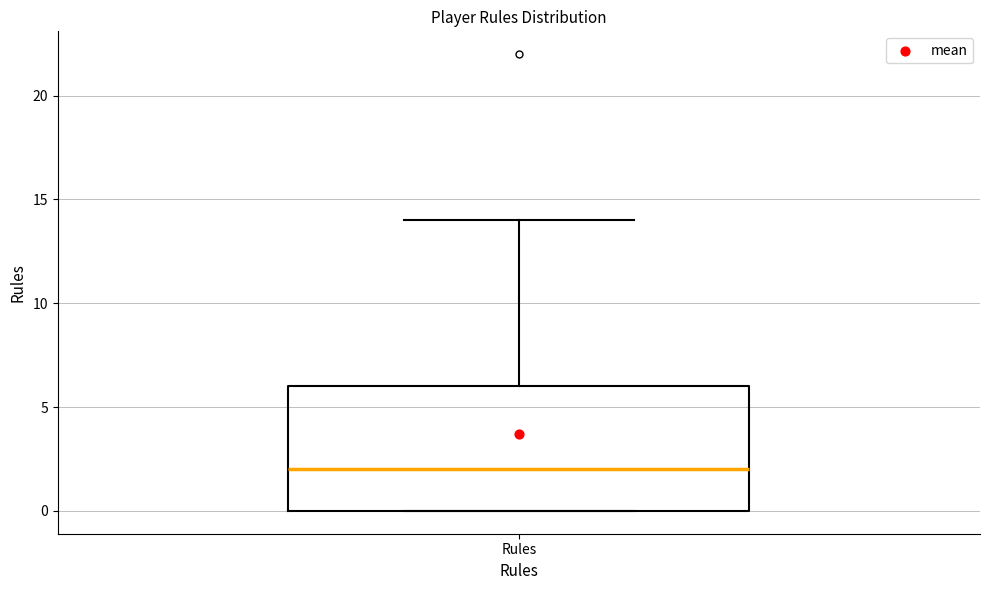

Read this box plot against the y-axis: the position of the median line, the range covered by the box, and the ends of both whiskers. The values are not printed on the chart, so give them approximately, as read against the axis.

median 2, box 0 to 6, whiskers 0 to 14